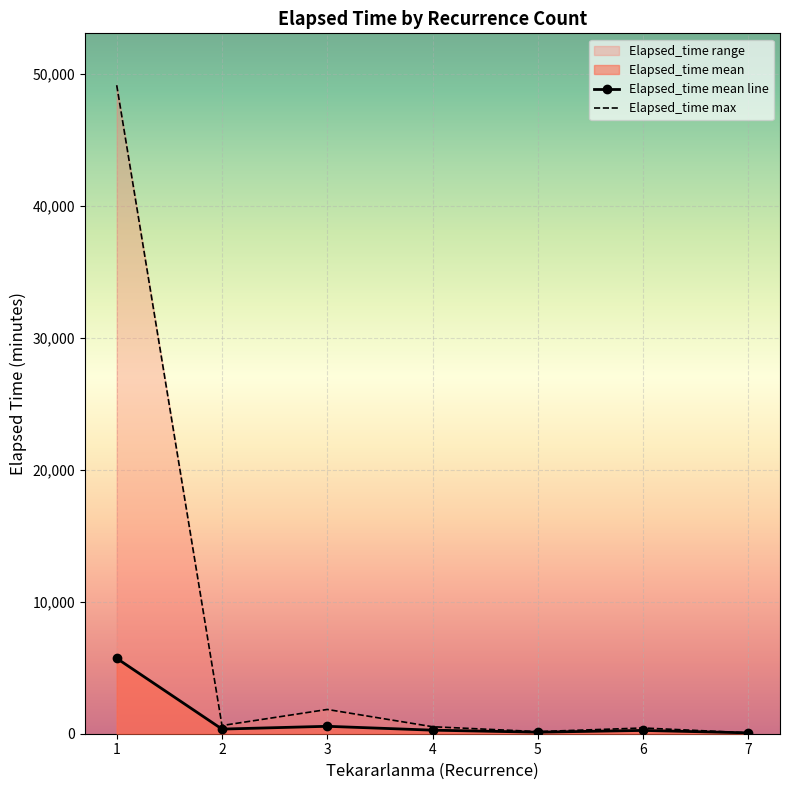

What is the value of the Elapsed_time mean line point at the 3rd from the left?

563.3